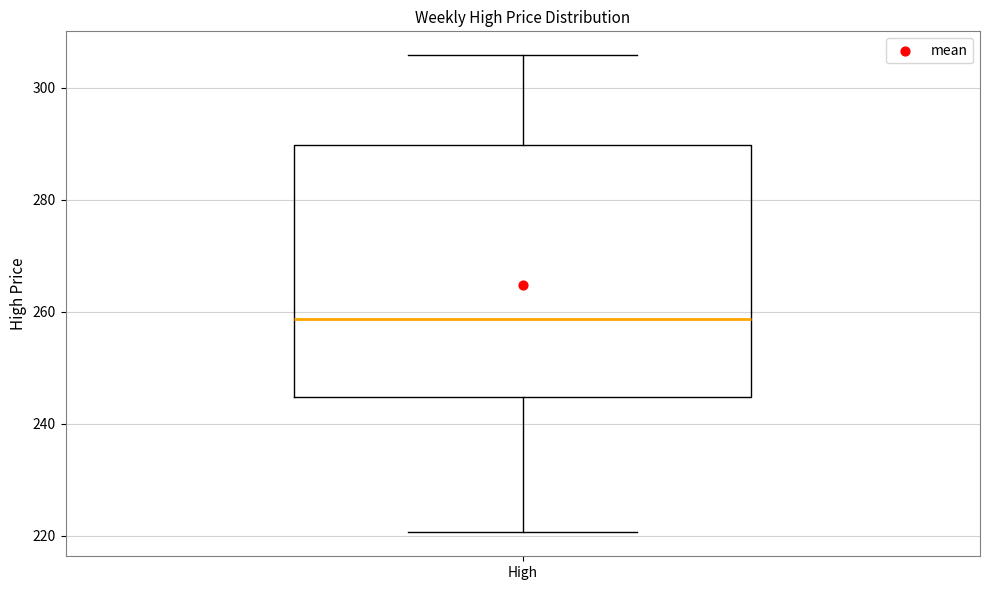

Transcribe this box plot: give where the median line is, the range the box spans, and where the two whiskers end, as read against the y-axis. The values are not printed on the chart, so give them approximately, as read against the axis.

median 258, box 244 to 290, whiskers 220 to 306